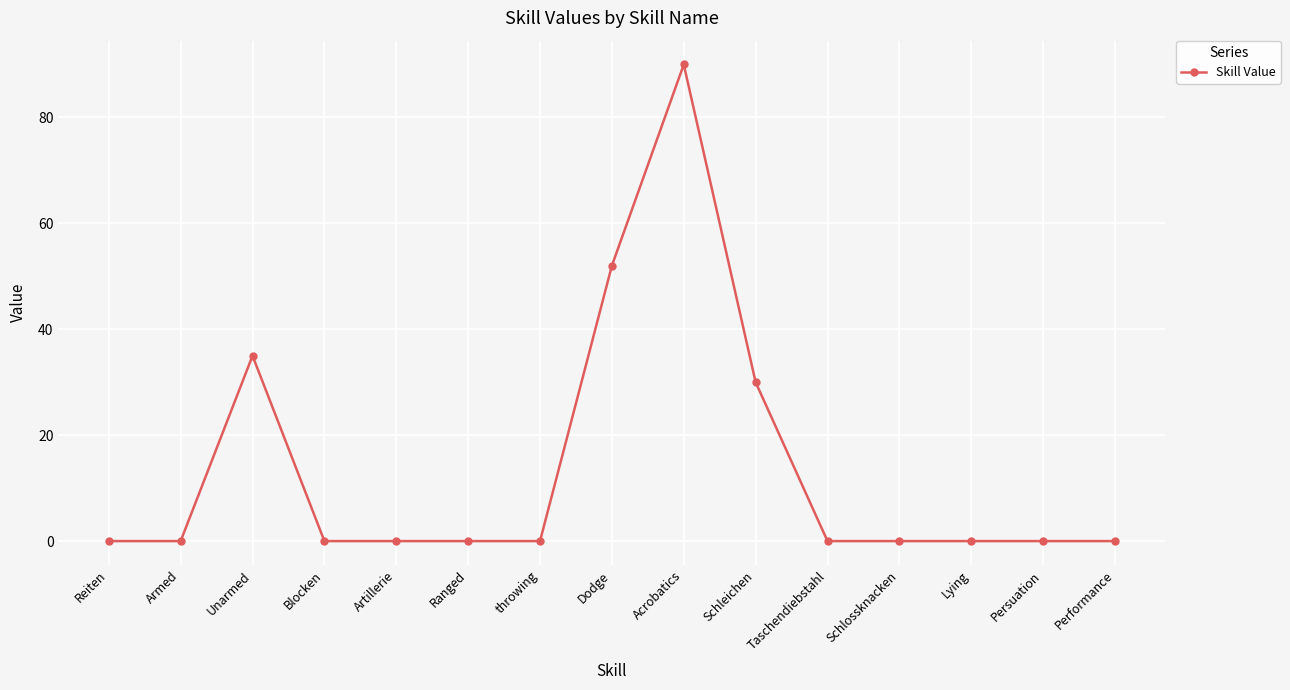

What is the change in value from Blocken to Schleichen?

+30